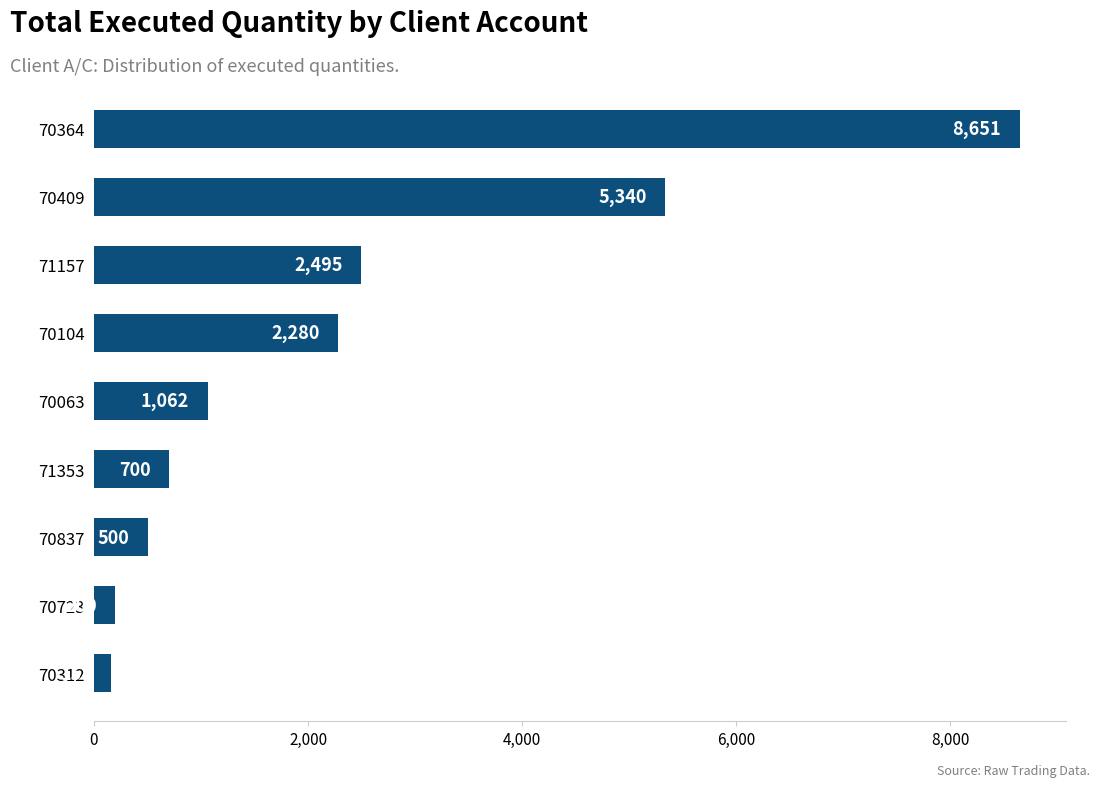

Is it true that the value at 70312 is 158?

True